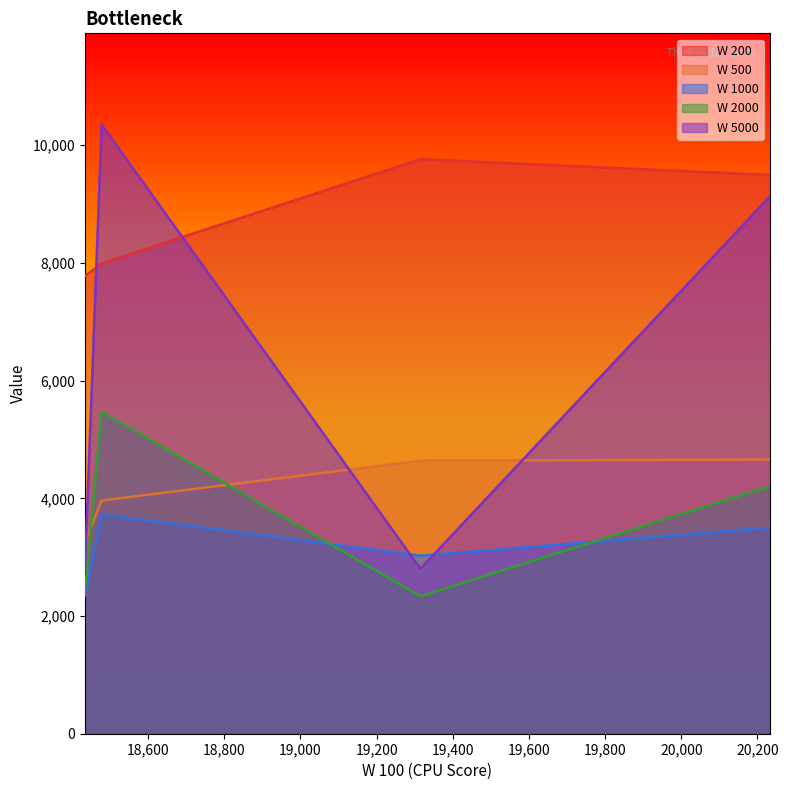

List the labels in order of W 1000 value, largest first.

18478, 20233, 19315, 18434